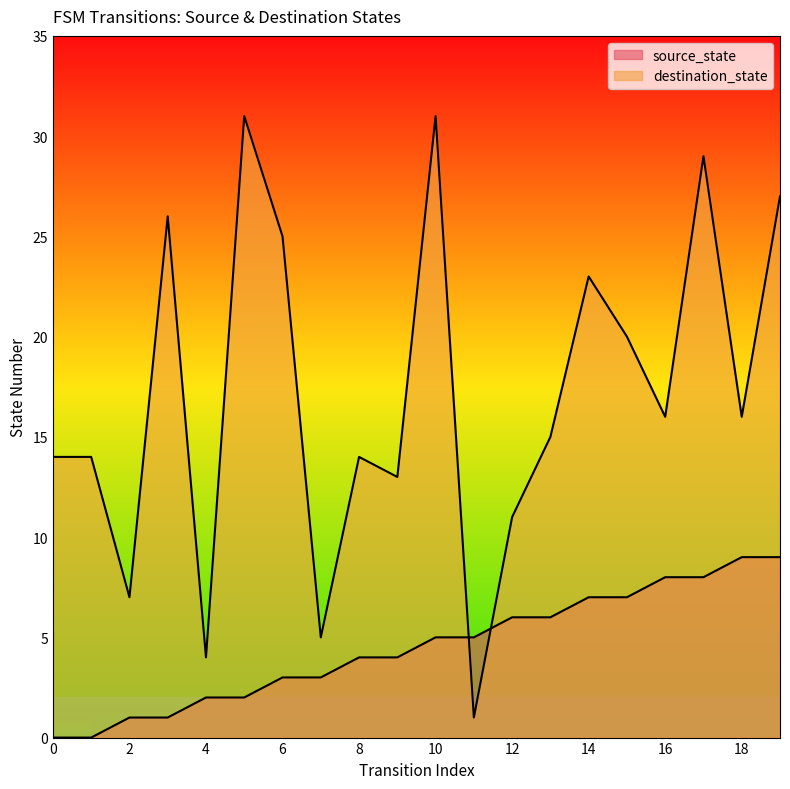

How many data points does each series have?

20